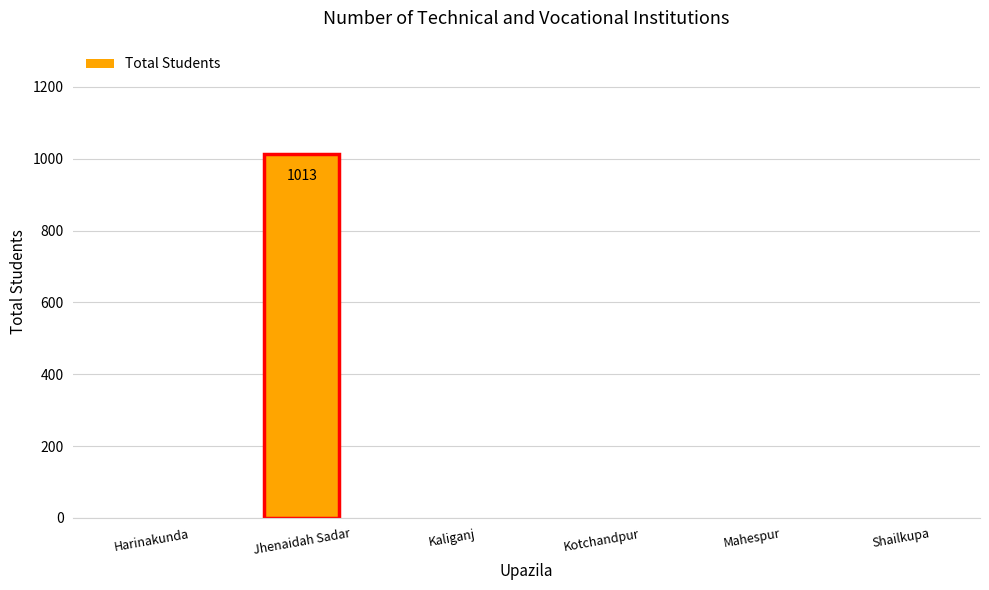

True or false: the data shows 0 at Kaliganj.

True